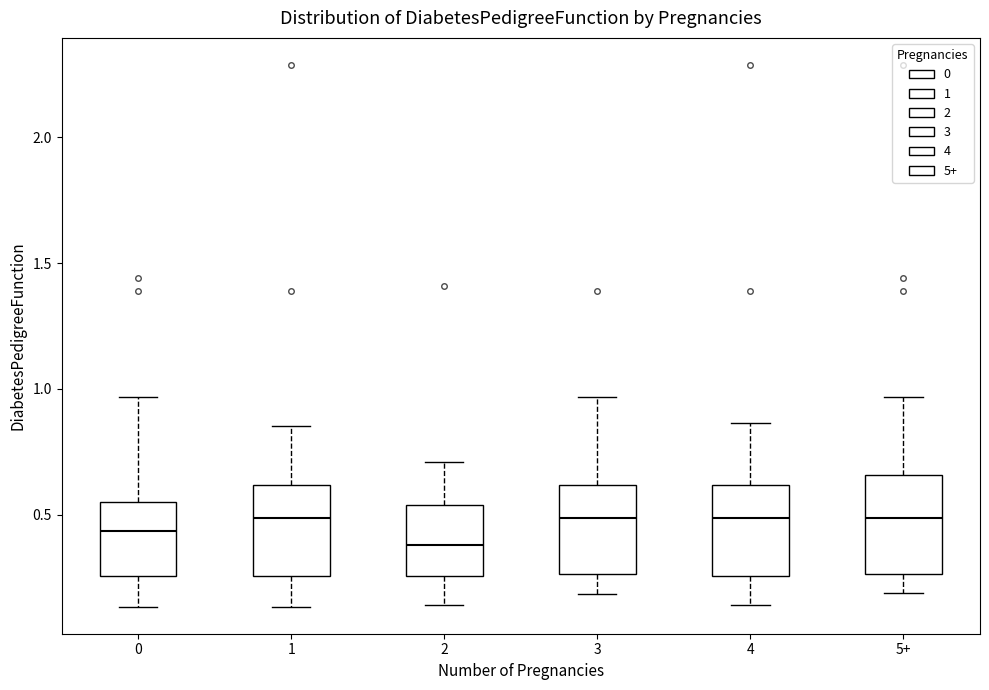

Which box's median line is the lowest?

2